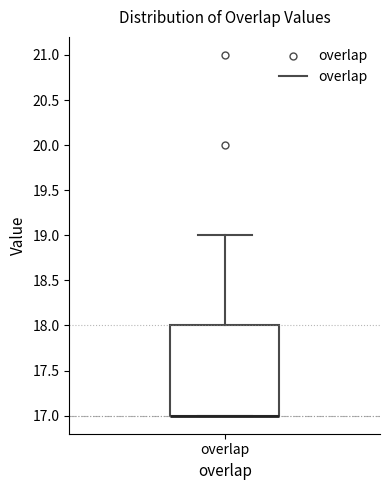

Transcribe this box plot: give where the median line is, the range the box spans, and where the two whiskers end, as read against the y-axis. The values are not printed on the chart, so give them approximately, as read against the axis.

median 17 (drawn on the box's lower edge), box 17 to 18, whiskers 17 to 19